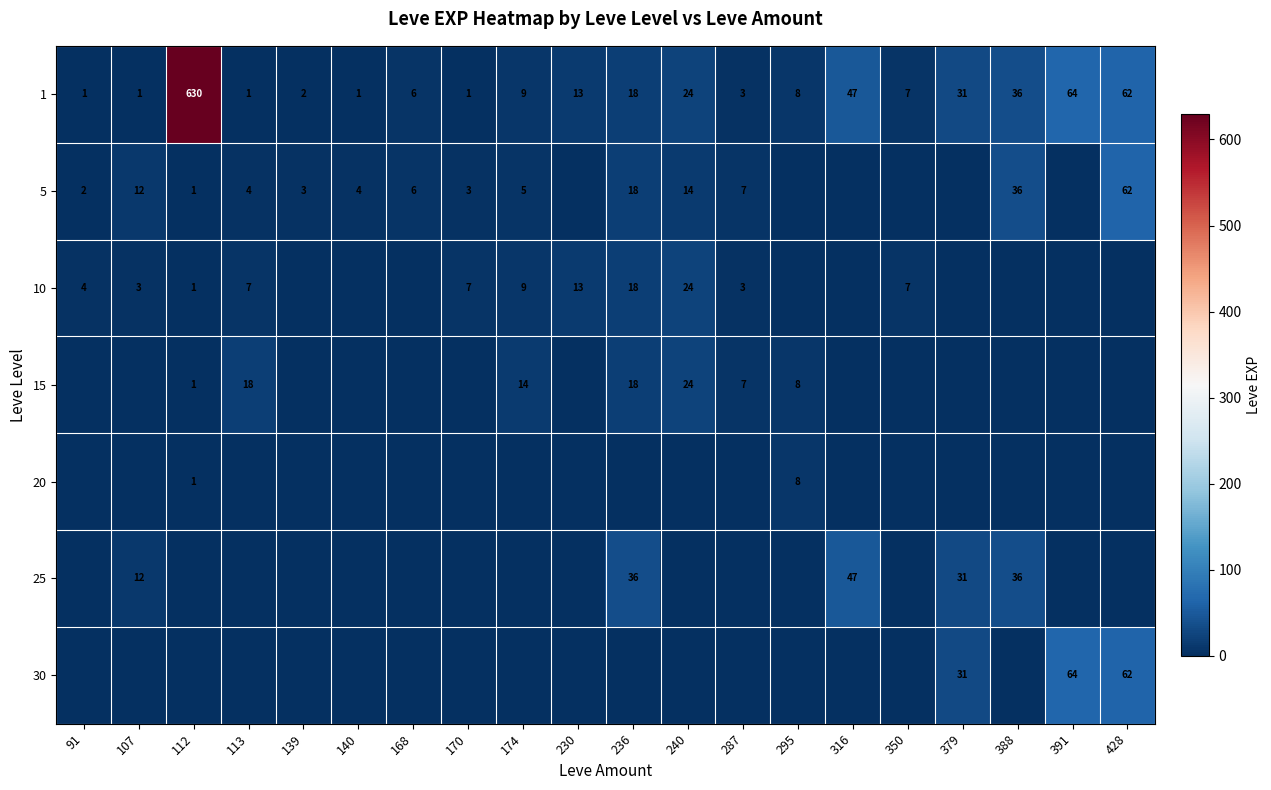

The 25 series shows 12 at 107. True or false?

True